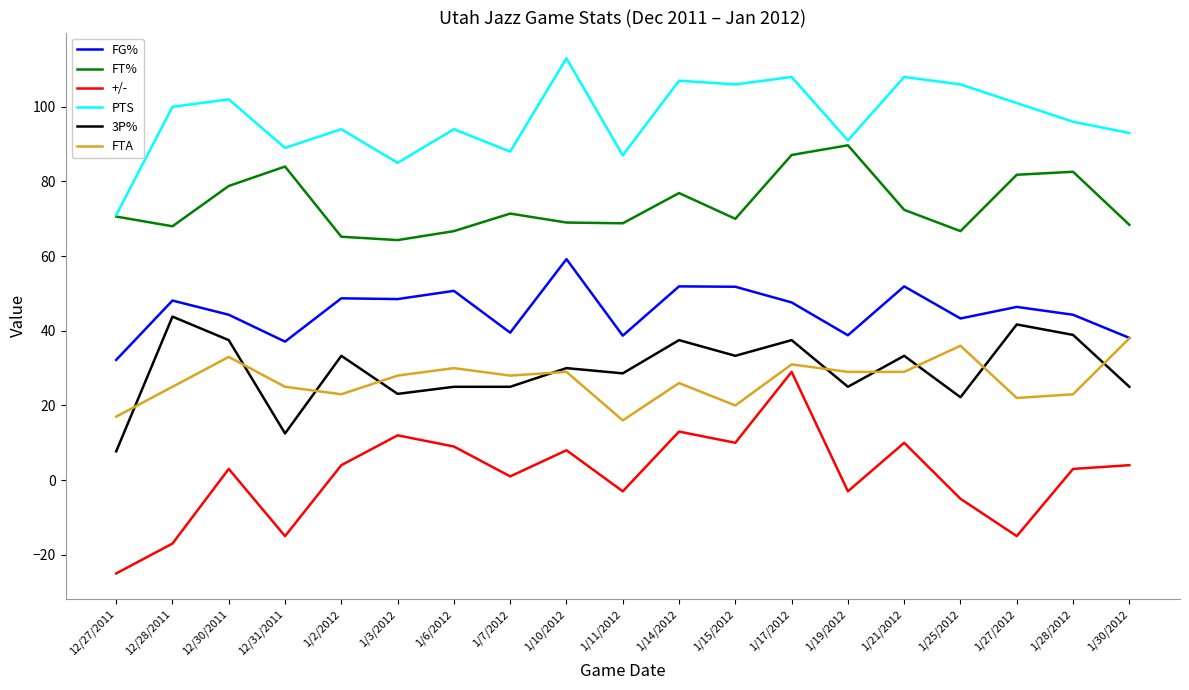

What is the difference between the FT% values at 12/30/2011 and 1/28/2012?

3.8